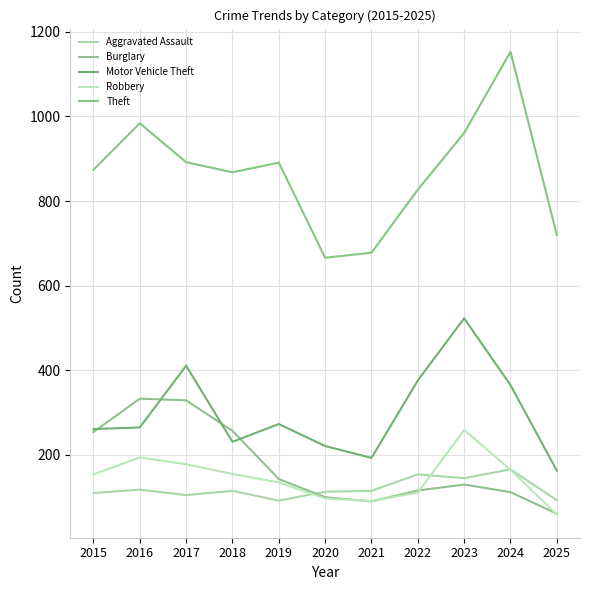

Is it true that Theft equals 666 at 2020?

True